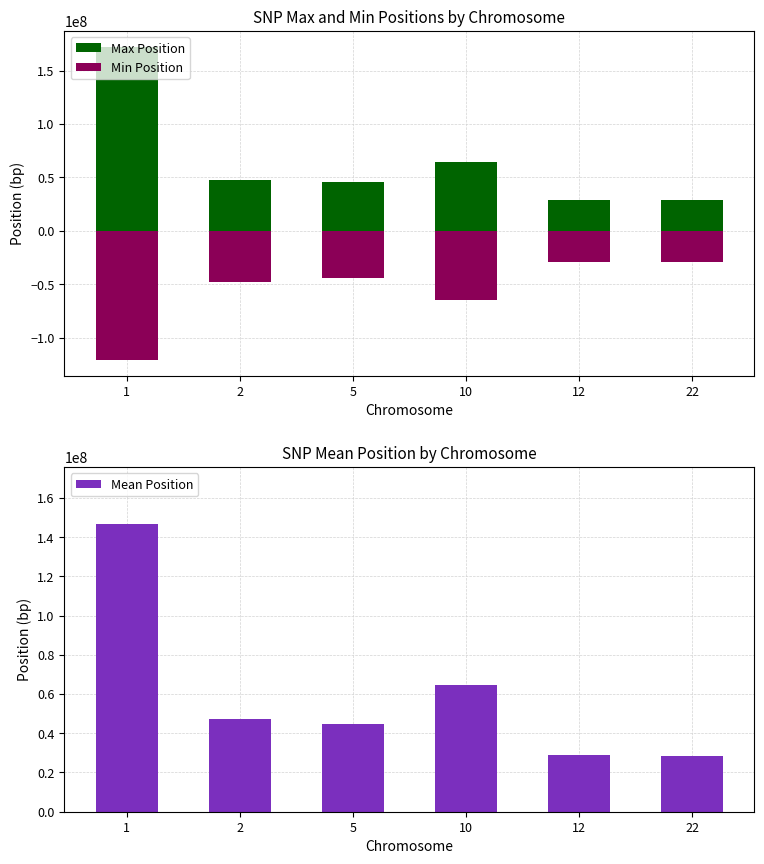

What is the sum of the Max Position values at 10 and 5?

110186190.0